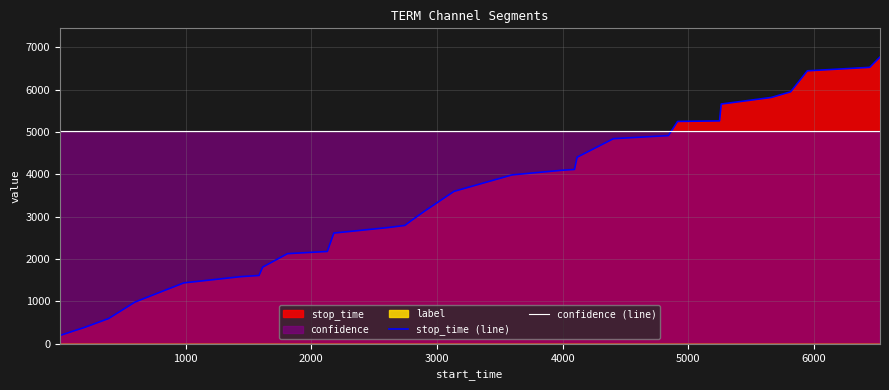

What is the average value of the stop_time (line) series?

3490.1